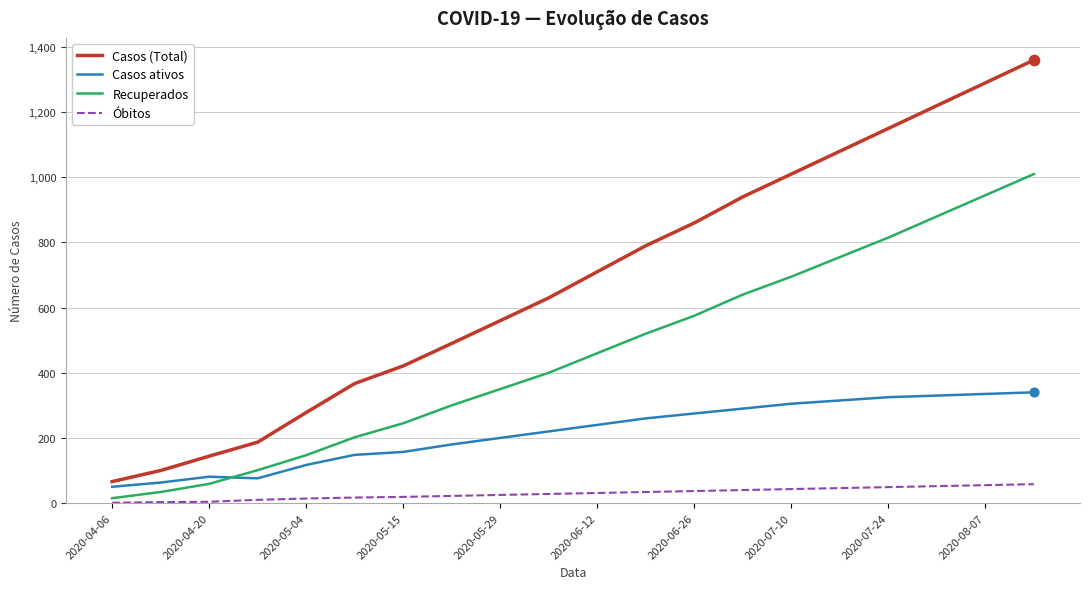

Which series has the largest range (max minus min)?

Casos (Total)